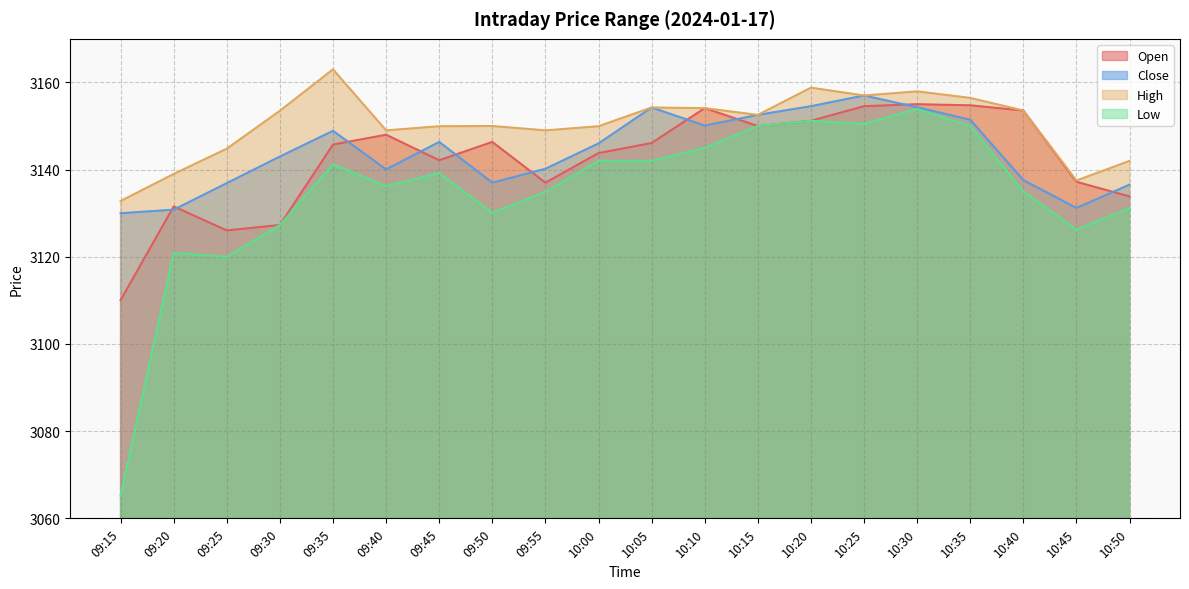

Reading left to right, extract all data points from this chart.

Open: 09:15=3110.1	09:20=3131.6	09:25=3126.1	09:30=3127.3	09:35=3145.8	09:40=3148.0	09:45=3142.2	09:50=3146.3	09:55=3137.0	10:00=3143.8	10:05=3146.1	10:10=3154.1	10:15=3150.0	10:20=3151.2	10:25=3154.6	10:30=3155.0	10:35=3154.8	10:40=3153.6	10:45=3137.2	10:50=3133.8
Close: 09:15=3130.0	09:20=3130.8	09:25=3136.9	09:30=3143.0	09:35=3148.9	09:40=3140.1	09:45=3146.3	09:50=3137.0	09:55=3140.2	10:00=3146.0	10:05=3154.2	10:10=3150.1	10:15=3152.6	10:20=3154.6	10:25=3157.0	10:30=3154.3	10:35=3151.4	10:40=3137.6	10:45=3131.2	10:50=3136.6
High: 09:15=3132.8	09:20=3139.0	09:25=3144.8	09:30=3153.5	09:35=3163.0	09:40=3149.0	09:45=3149.9	09:50=3150.0	09:55=3149.0	10:00=3149.9	10:05=3154.2	10:10=3154.1	10:15=3152.6	10:20=3158.8	10:25=3157.0	10:30=3157.9	10:35=3156.4	10:40=3153.6	10:45=3137.5	10:50=3142.0
Low: 09:15=3065.2	09:20=3120.9	09:25=3120.0	09:30=3127.3	09:35=3141.2	09:40=3136.2	09:45=3139.2	09:50=3130.1	09:55=3134.9	10:00=3142.0	10:05=3142.0	10:10=3145.0	10:15=3150.0	10:20=3151.2	10:25=3150.5	10:30=3153.9	10:35=3150.0	10:40=3135.0	10:45=3126.2	10:50=3131.2